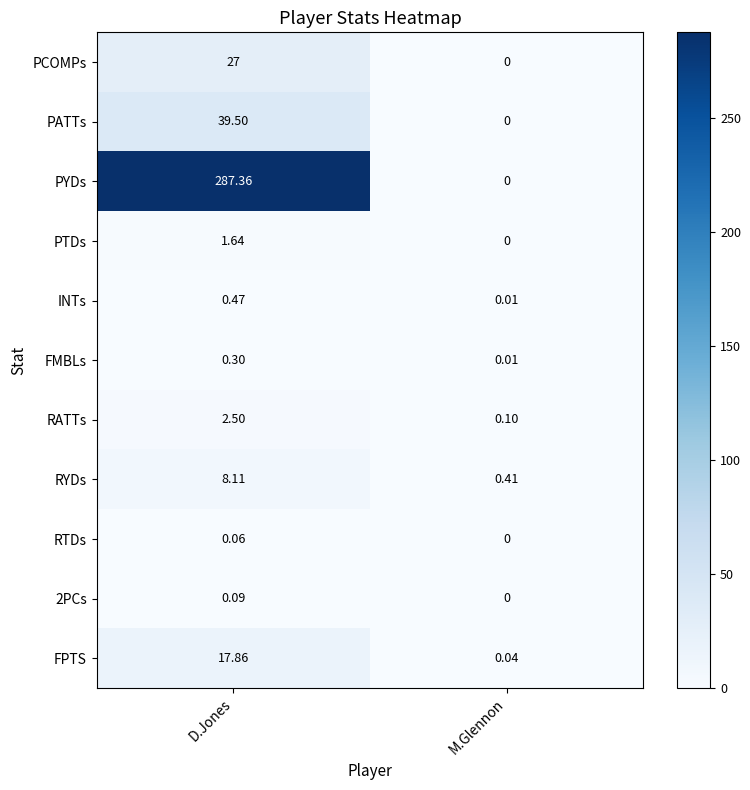

Which series has the widest spread of values?

PYDs